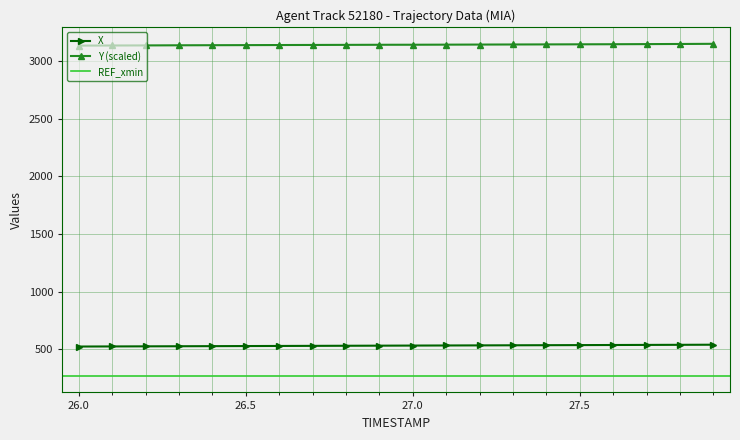

How many data points in X are above 530?

10